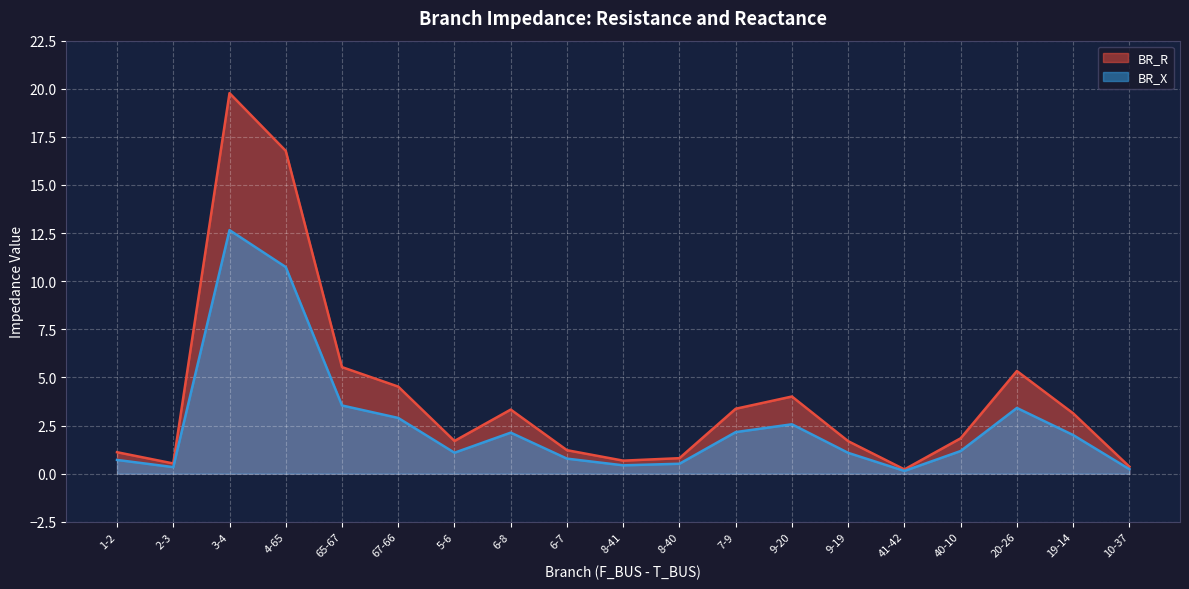

How many distinct data groups are displayed?

2